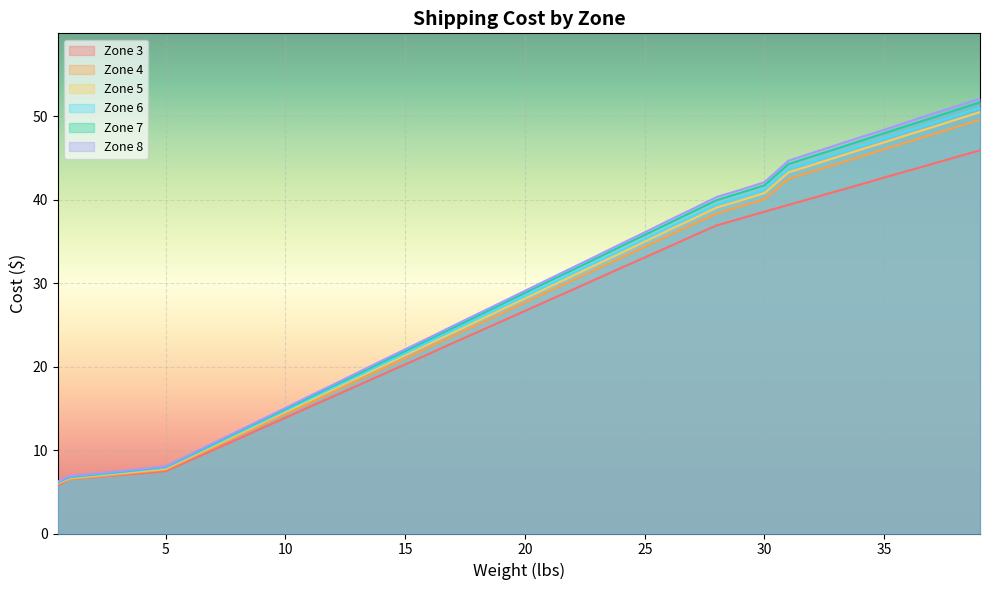

The value of Zone 7 at 33 is 29.2. True or false?

False